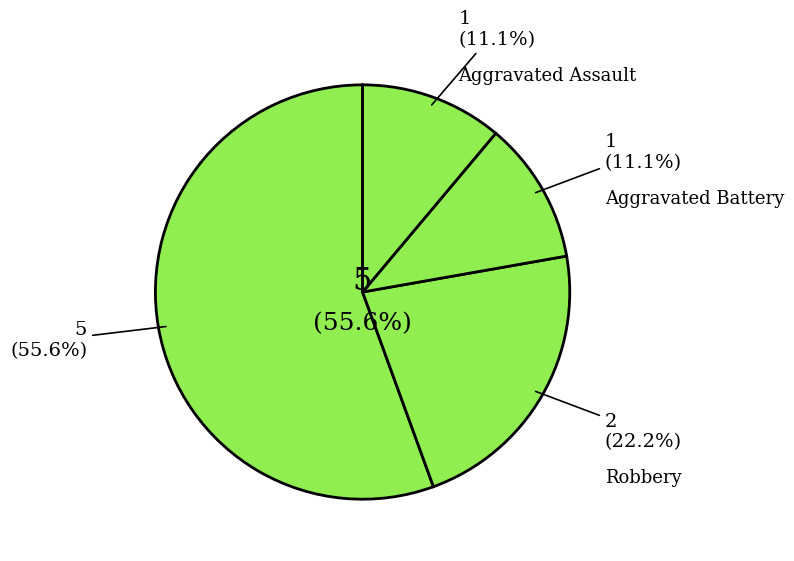

What percentage is the Theft slice, to the nearest percent?

56%